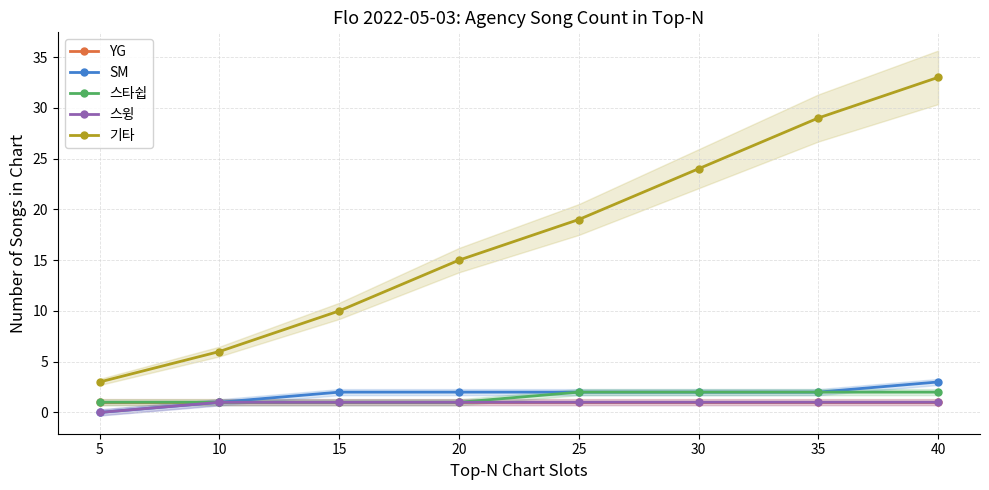

At which label is SM closest to 1?

10